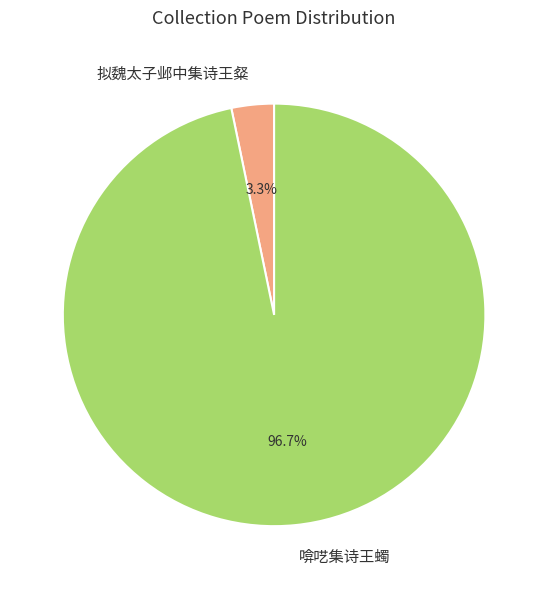

Count the number of slices in the pie.

2